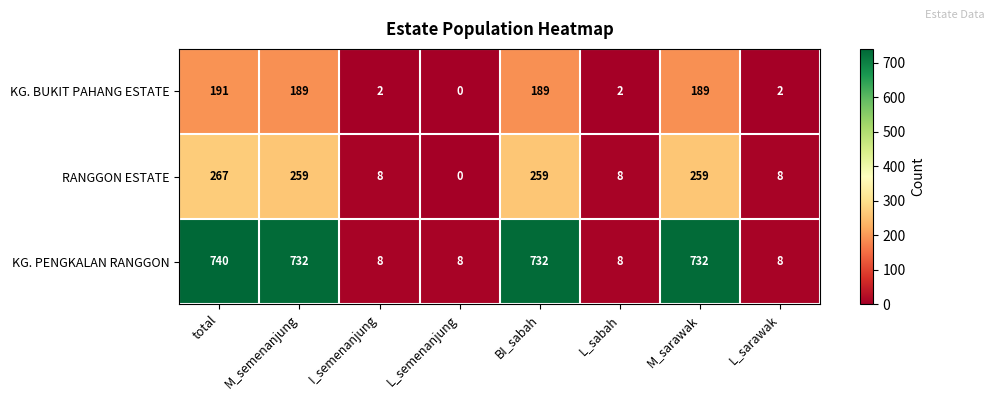

List the series in order of their peak value, lowest first.

KG. BUKIT PAHANG ESTATE, RANGGON ESTATE, KG. PENGKALAN RANGGON